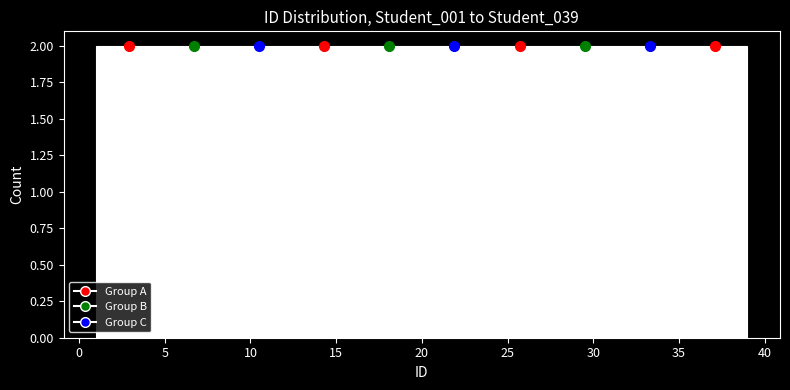

How tall is the bar that spans 23.8 to 27.6 on the x-axis? Neither the bar edges nor the heights are printed on the chart, so give them approximately, as read against the axes.

2